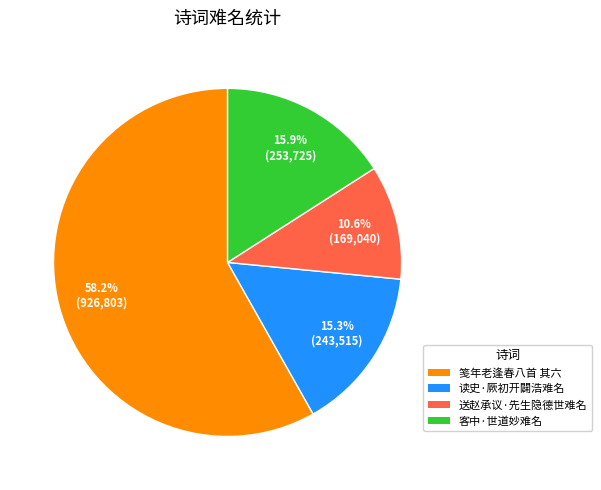

What is the smallest slice in the pie chart?

送赵承议·先生隐德世难名